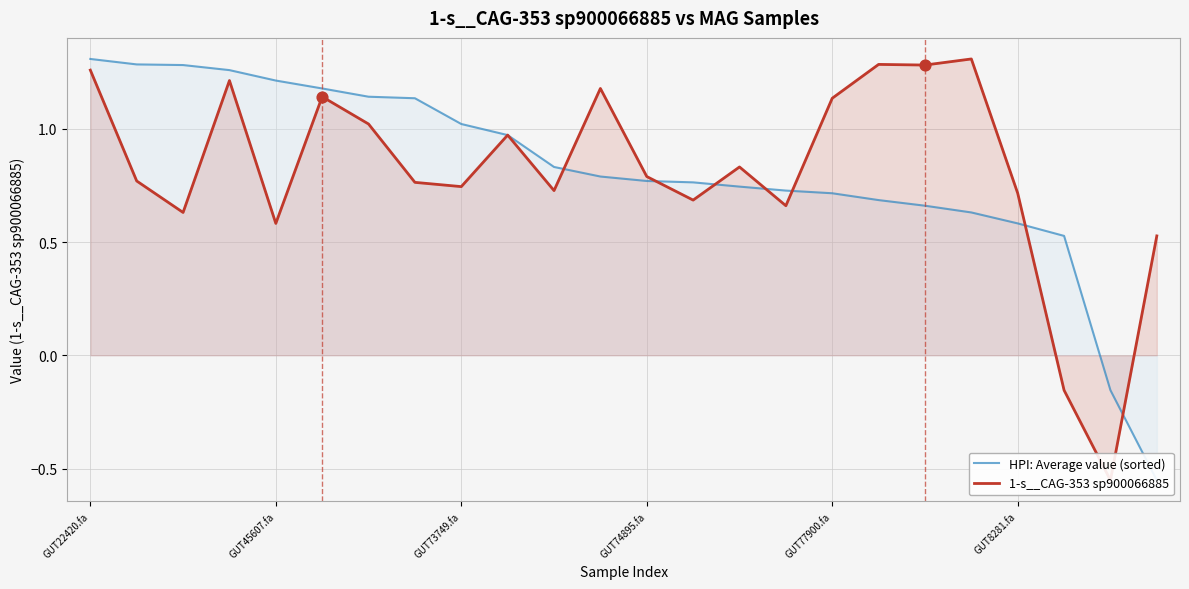

At which category is the sum across all series the highest?

GUT22420.fa